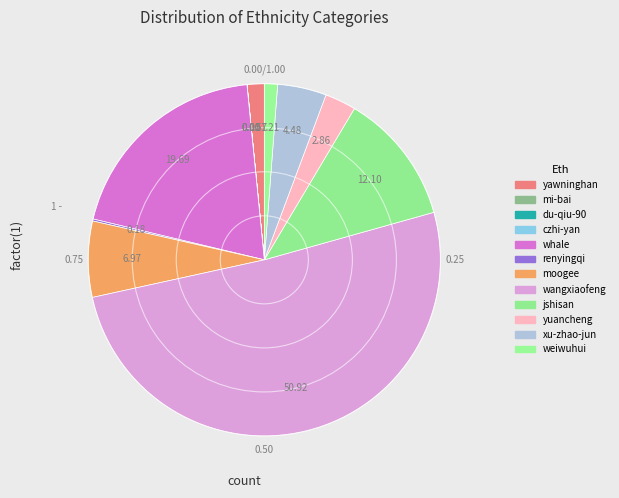

Do jshisan and wangxiaofeng together represent more than half of the pie?

Yes